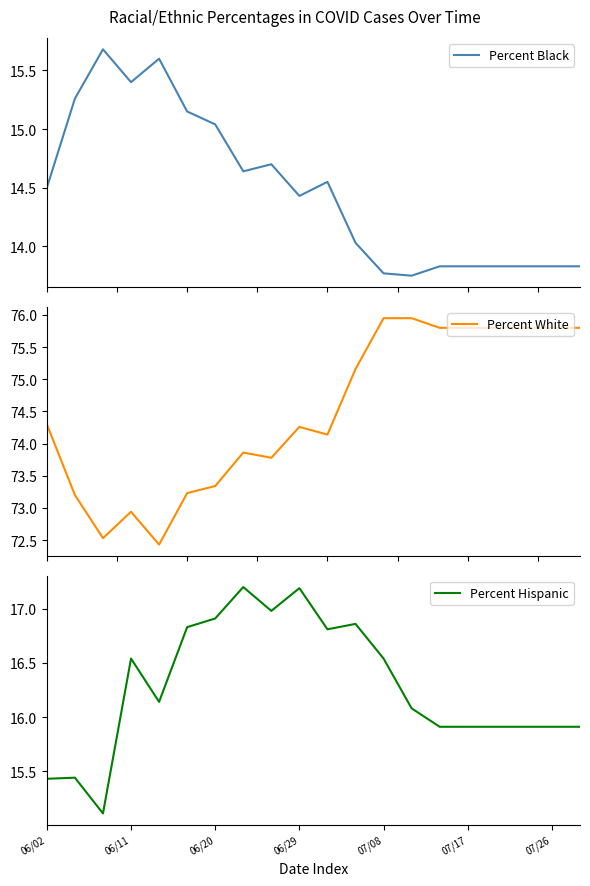

Where does the Percent Hispanic series first go above 16?

06/11